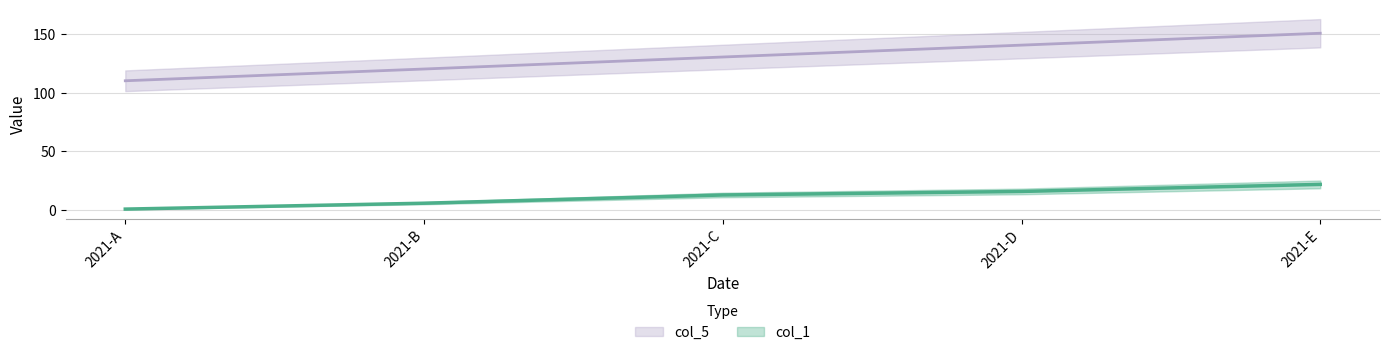

Between 2021-E and 2021-A, which is larger?

2021-E